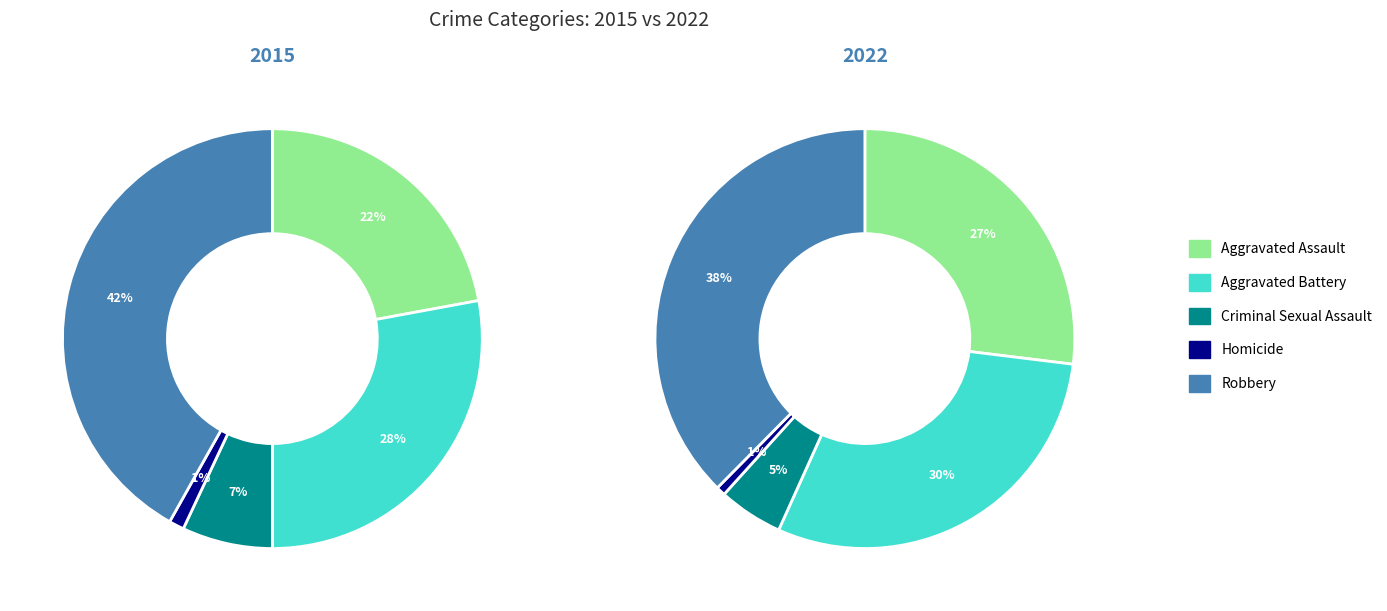

How much of the chart is everything except Aggravated Assault?

77.9%